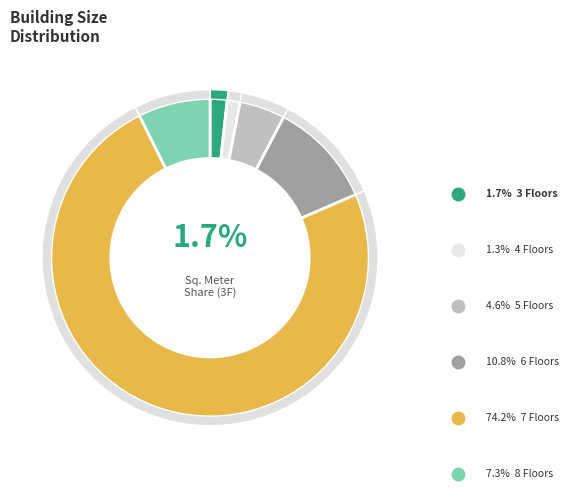

Is it true that 7 is 74% of the pie?

True